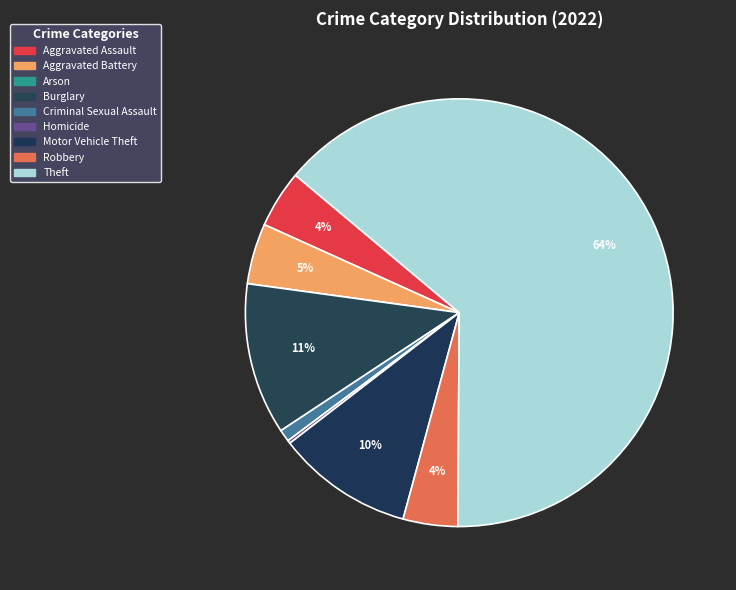

Rank the categories by value from highest to lowest.

Theft, Burglary, Motor Vehicle Theft, Aggravated Battery, Aggravated Assault, Robbery, Criminal Sexual Assault, Homicide, Arson